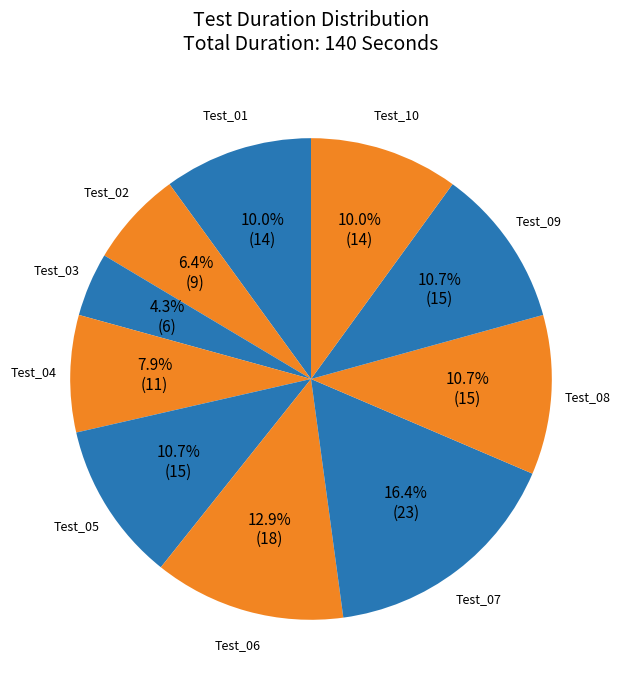

Which slice is the largest?

Test_07